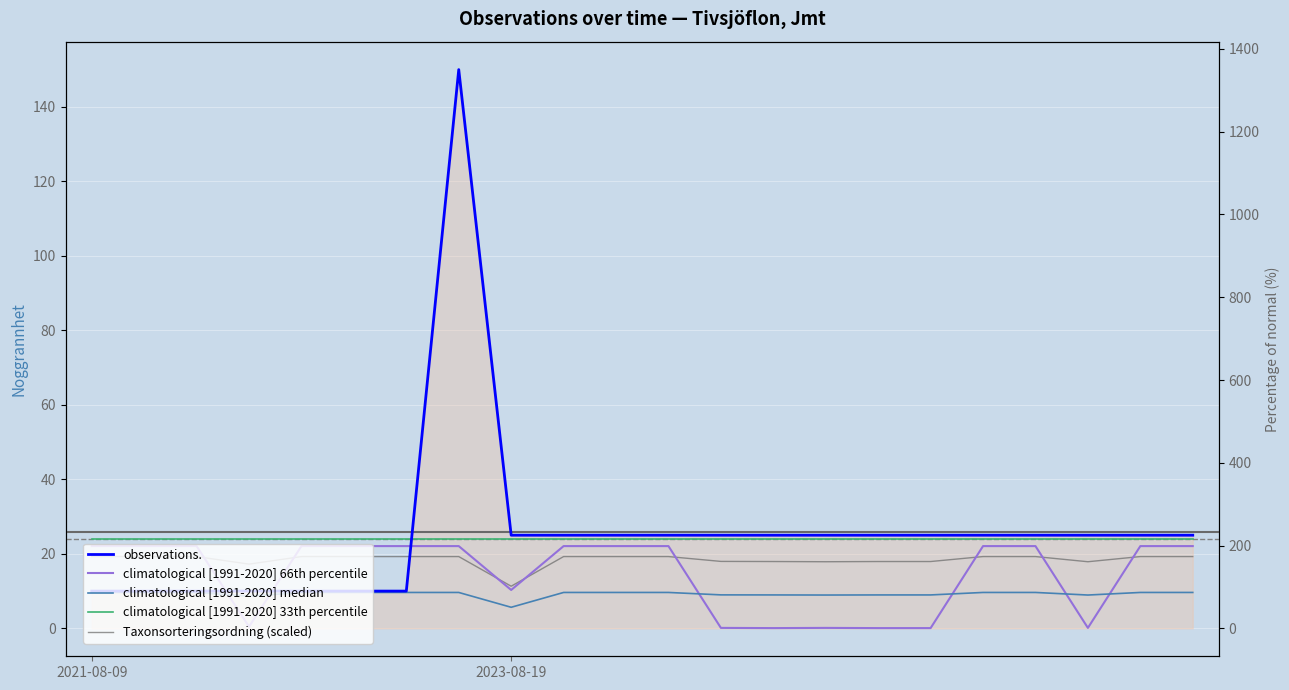

List the labels in order of climatological [1991-2020] 66th percentile value, largest first.

2021-08-09, 2023-08-19, 2, 4, 5, 6, 7, 9, 10, 11, 17, 18, 20, 21, 8, 3, 12, 14, 19, 13, 15, 16